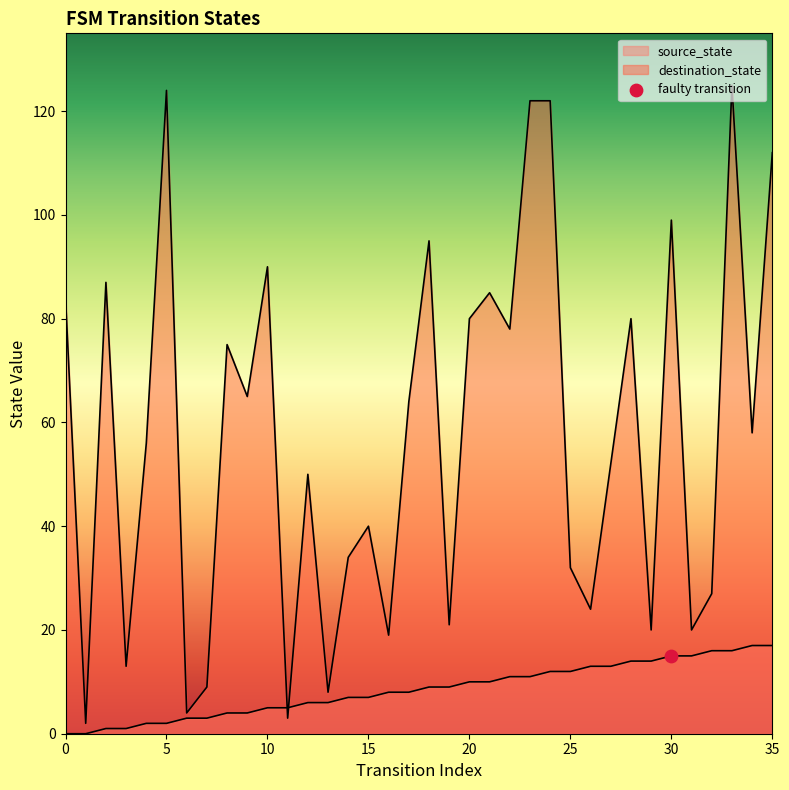

What is the total value across all series at 29?

34